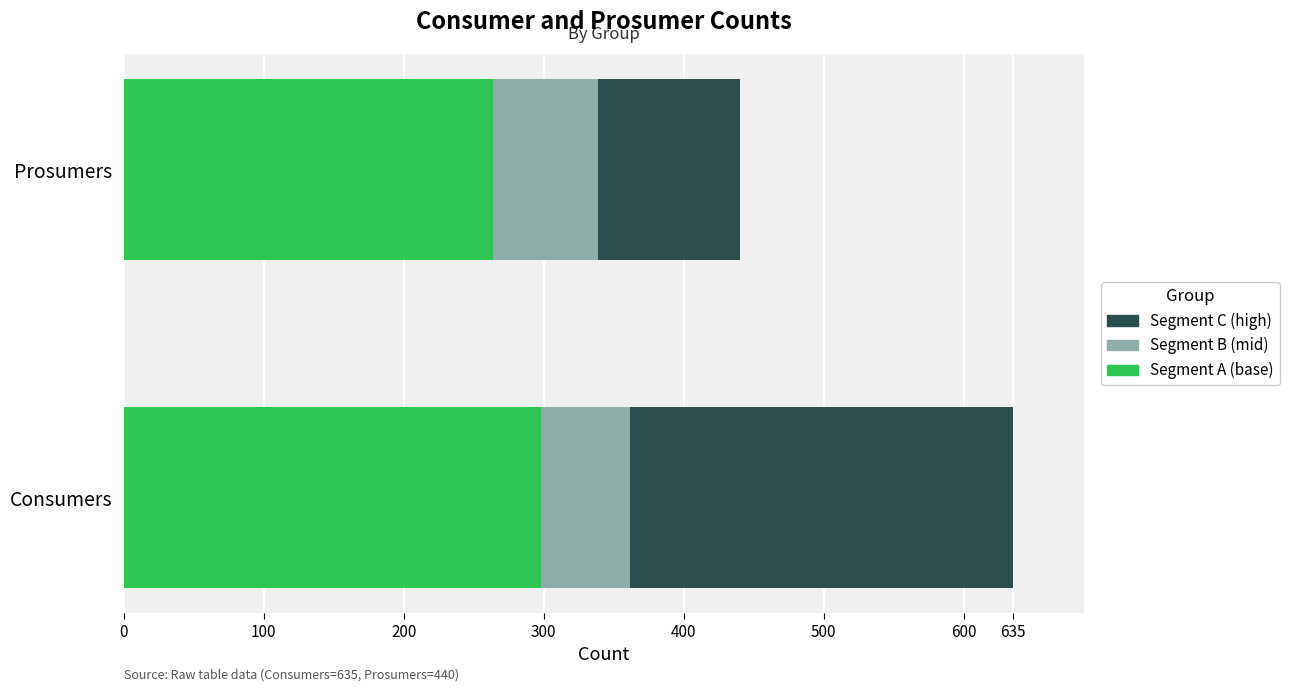

What is the total value across all series at Prosumers?

440